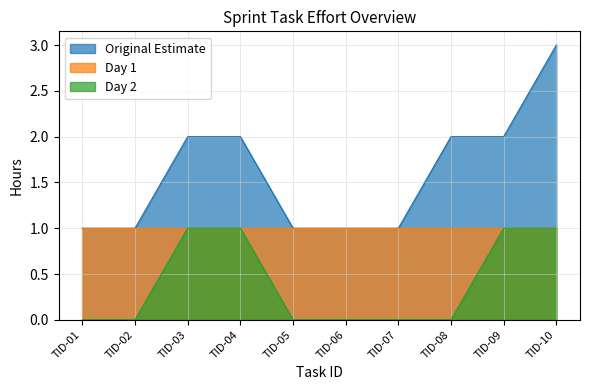

Is the value of Original Estimate at TID-09 greater than the value of Day 2 at TID-10?

Yes